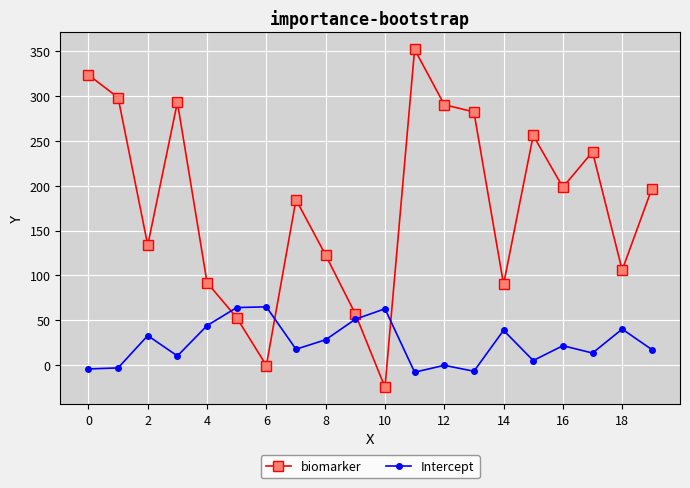

List the series in order of their peak value, highest first.

biomarker, Intercept